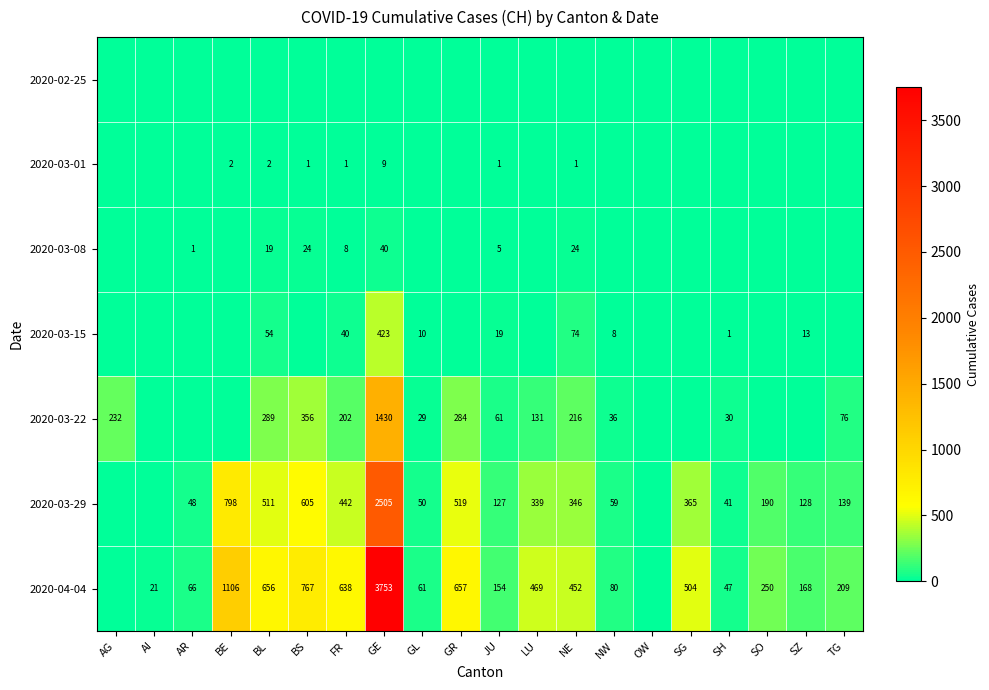

What is the sum of the 2020-03-29 values at GR and SG?

884